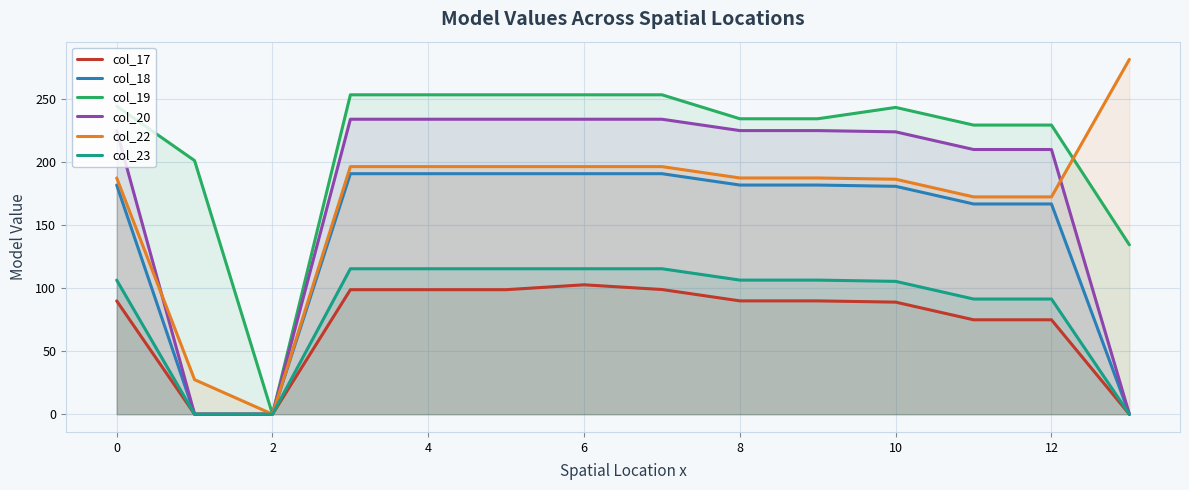

At how many categories does at least one series exceed 99?

13